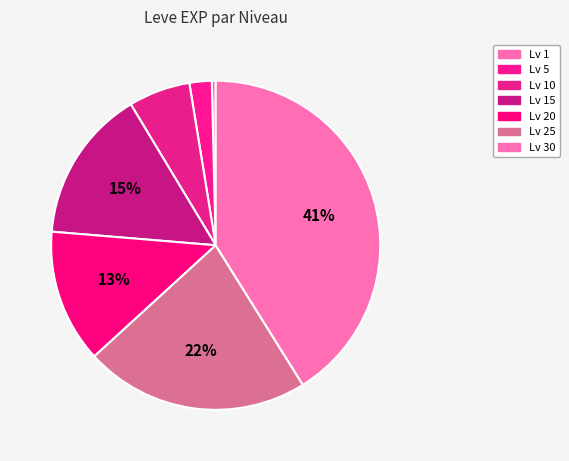

Count the number of slices in the pie.

7